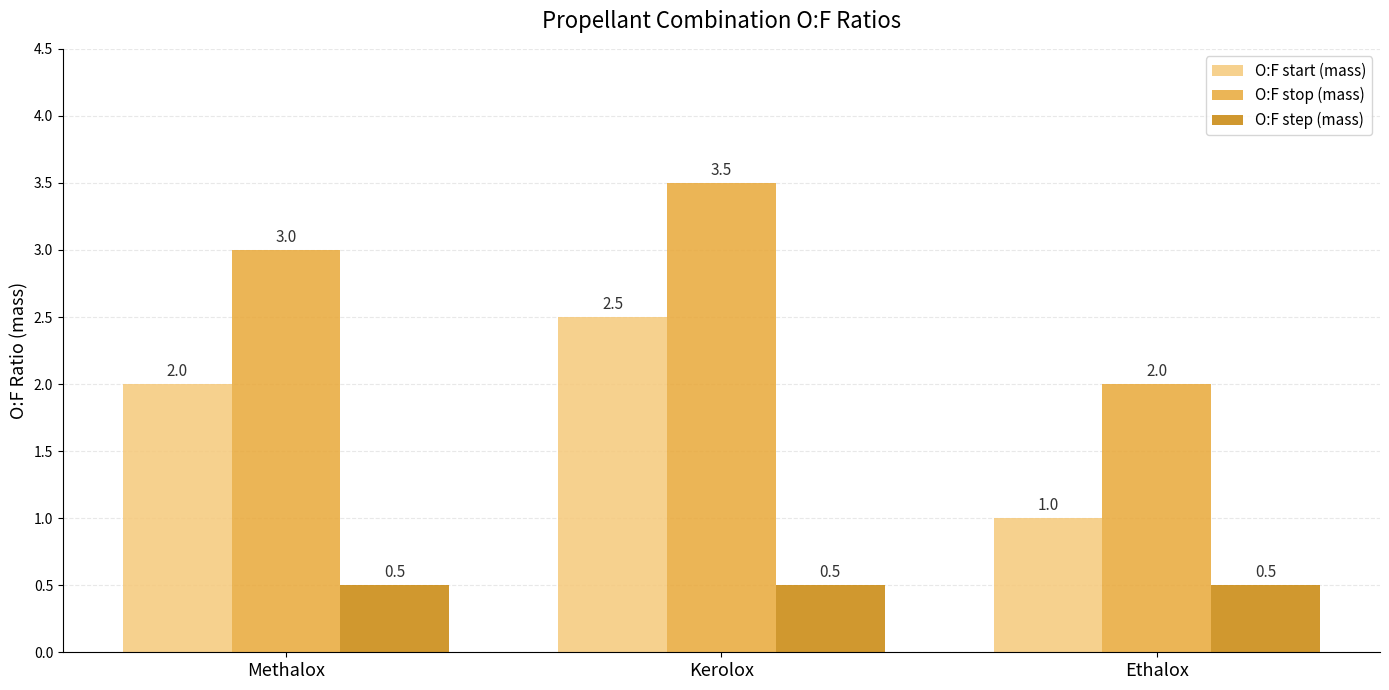

What is the approximate value of O:F start (mass) at Ethalox?

1.0